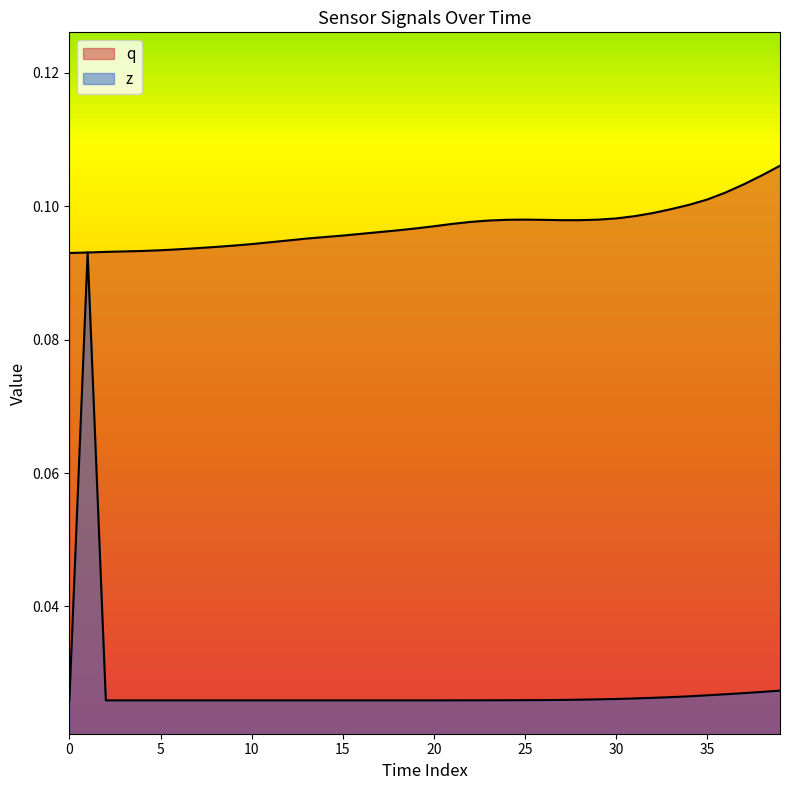

What is the sum of the q values at 9 and 27?

0.2